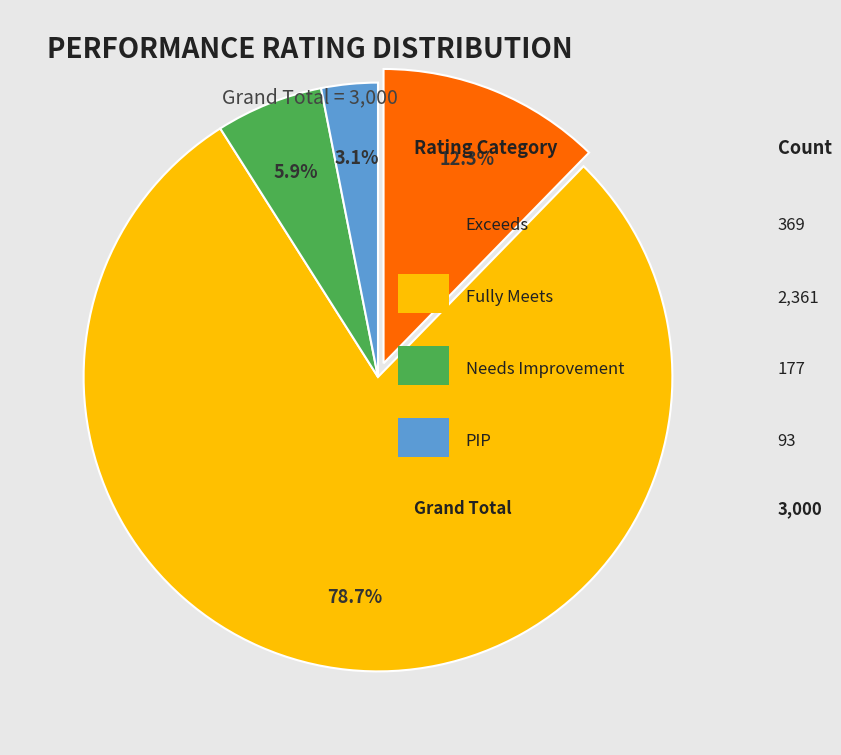

Does any single category account for the majority?

Yes